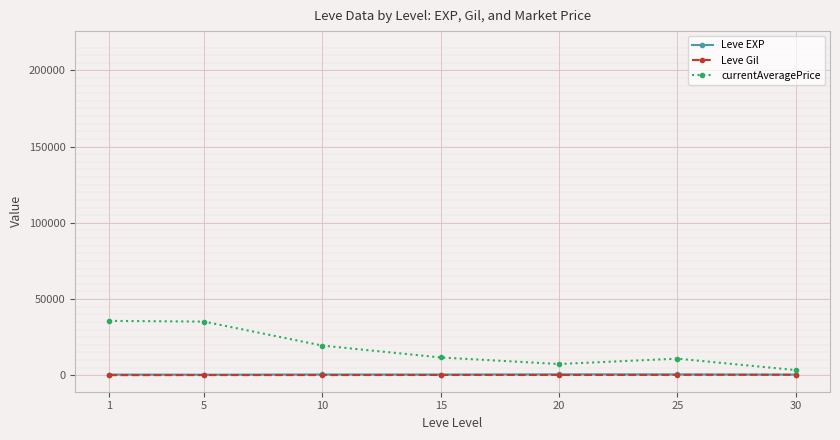

Which series has the widest spread of values?

currentAveragePrice